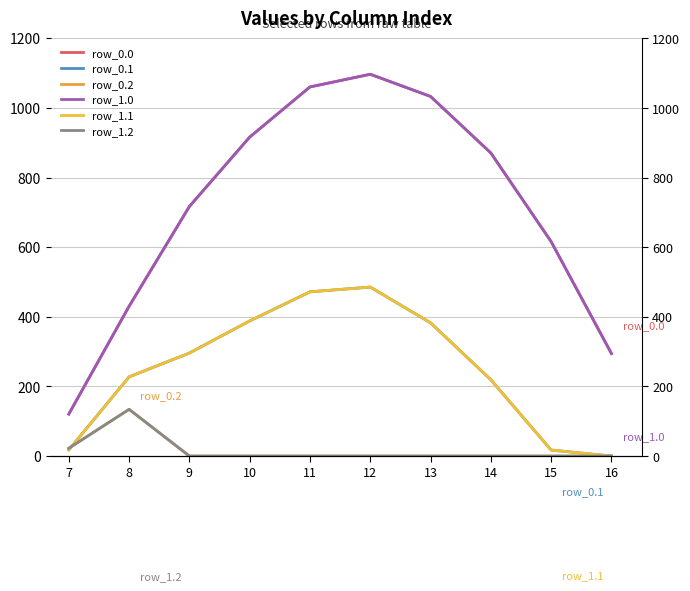

True or false: row_1.2 and row_0.0 cross at least once.

False